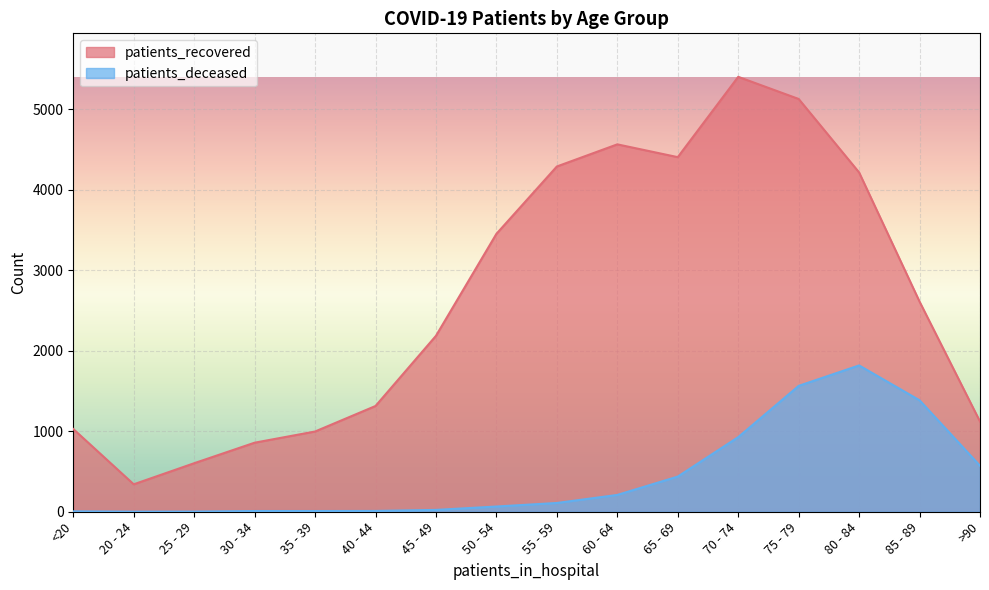

Which label corresponds to the smallest value in the chart?

20 - 24